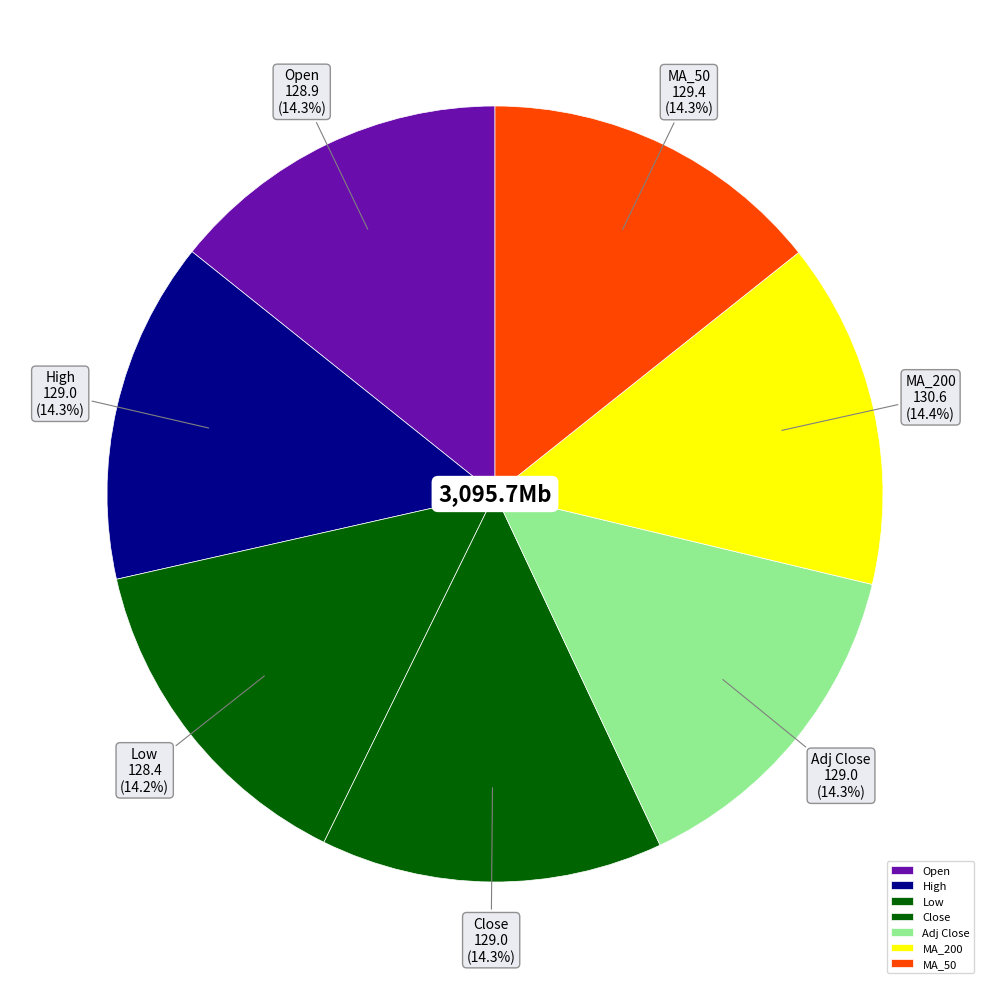

Combined, do Close and Low account for over 50%?

No